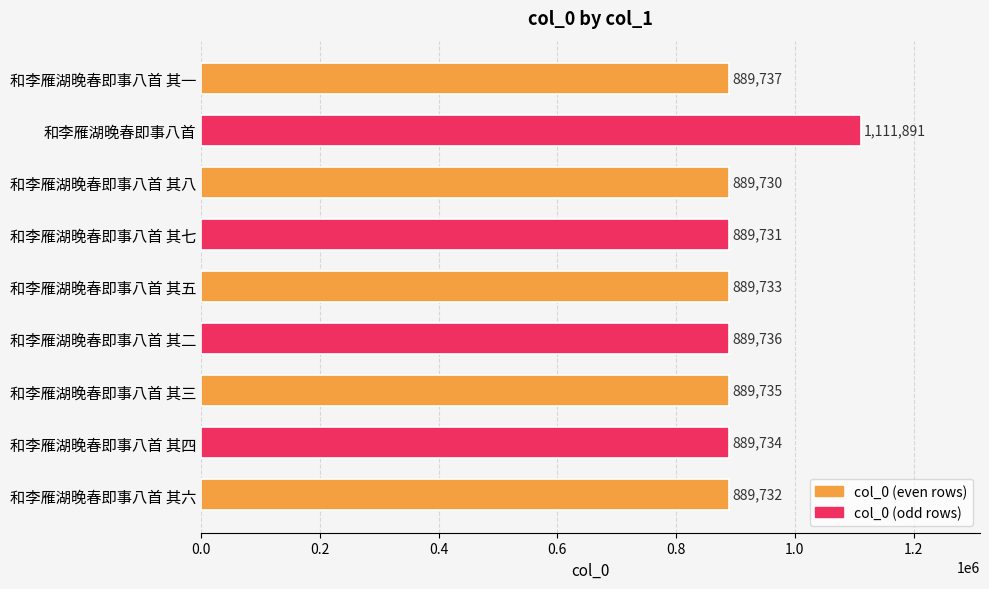

At which label is the value closest to 1000810?

和李雁湖晚春即事八首 其一